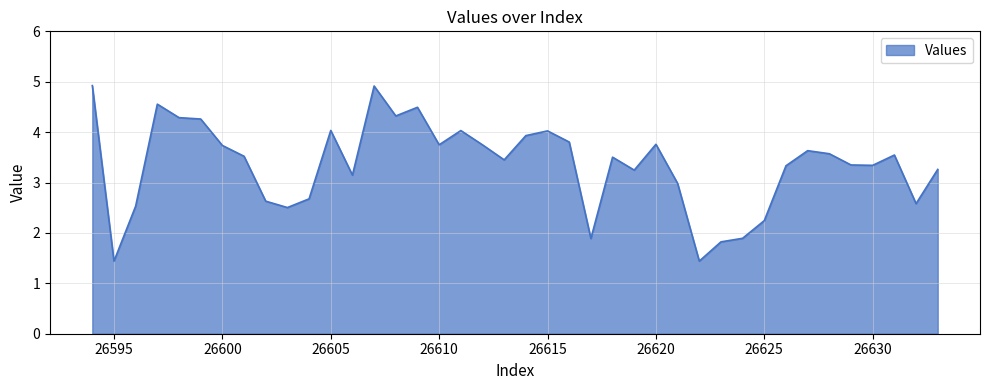

What is the greatest value displayed?

4.9